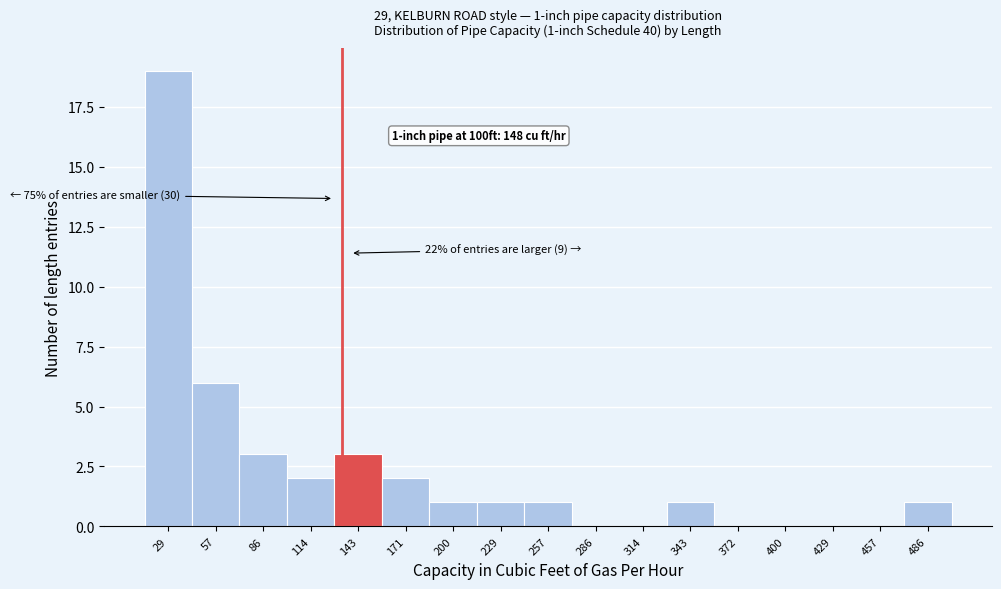

Reading left to right, list all the values displayed in this chart.

29=19	57=6	86=3	114=2	143=3	171=2	200=1	229=1	257=1	286=0	314=0	343=1	372=0	400=0	429=0	457=0	486=1